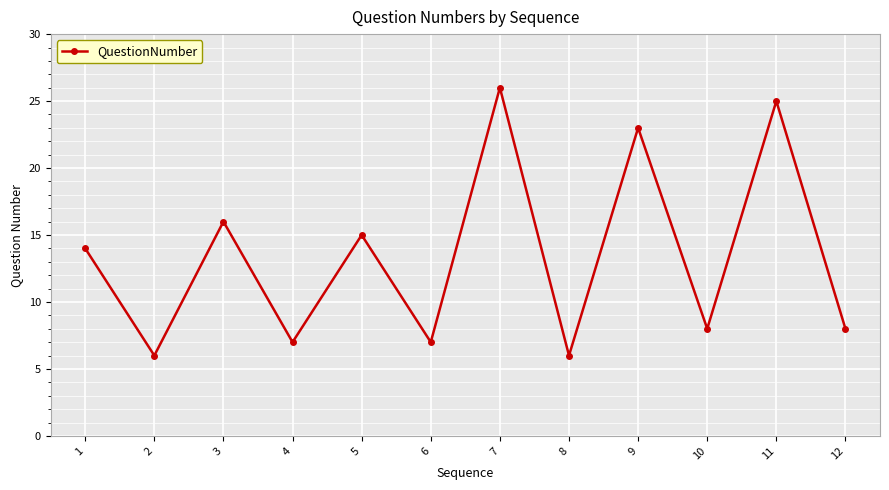

How many points are lower than both their immediate neighbors (excluding endpoints)?

5